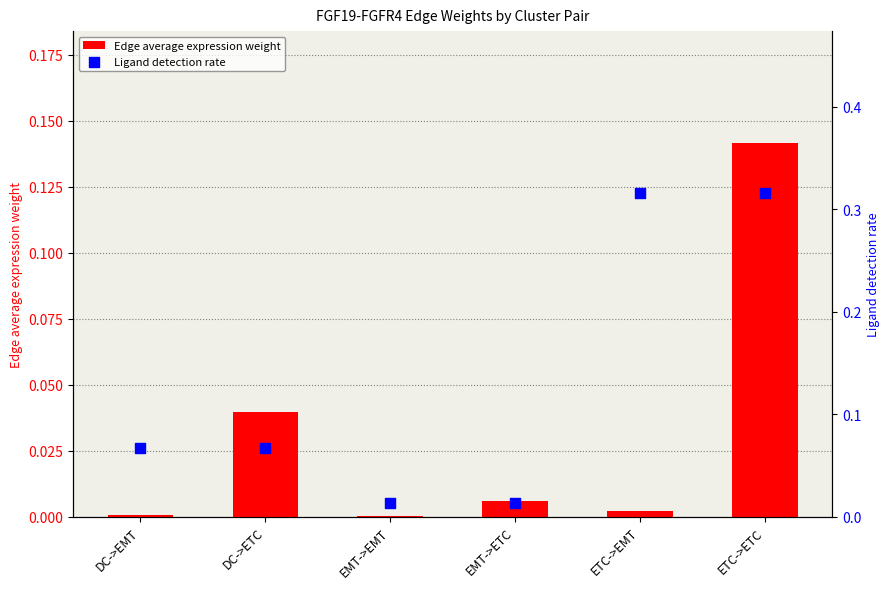

What is the total value across all series at ETC->EMT?

0.3